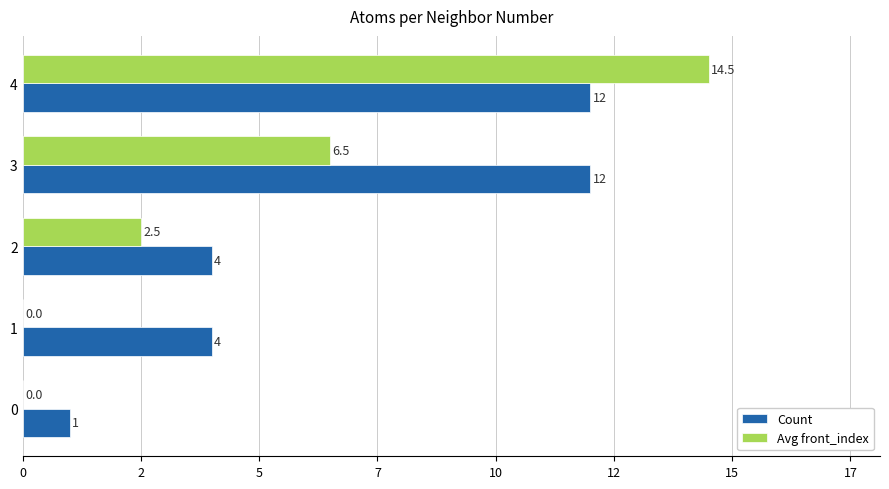

Reading right to left, what are all the values shown in this chart?

Count: 12.0	12.0	4.0	4.0	1.0
Avg front_index: 14.5	6.5	2.5	0.0	0.0